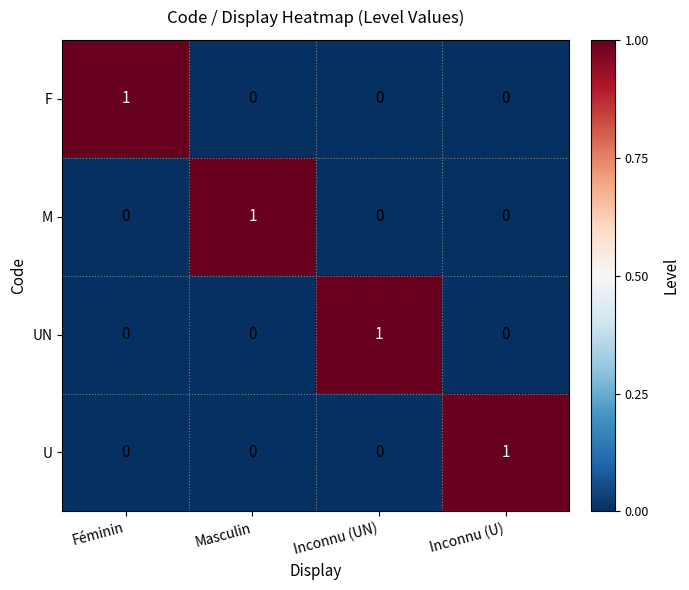

True or false: UN has a value of 0 at Féminin.

True